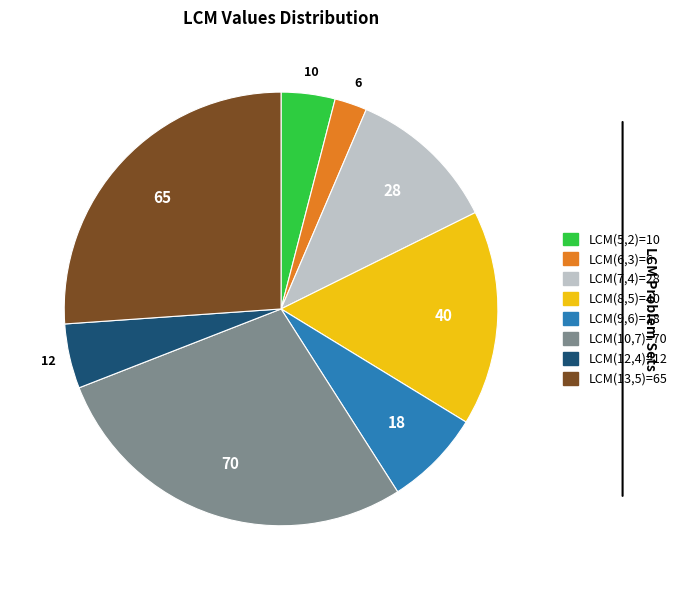

Count the number of slices in the pie.

8